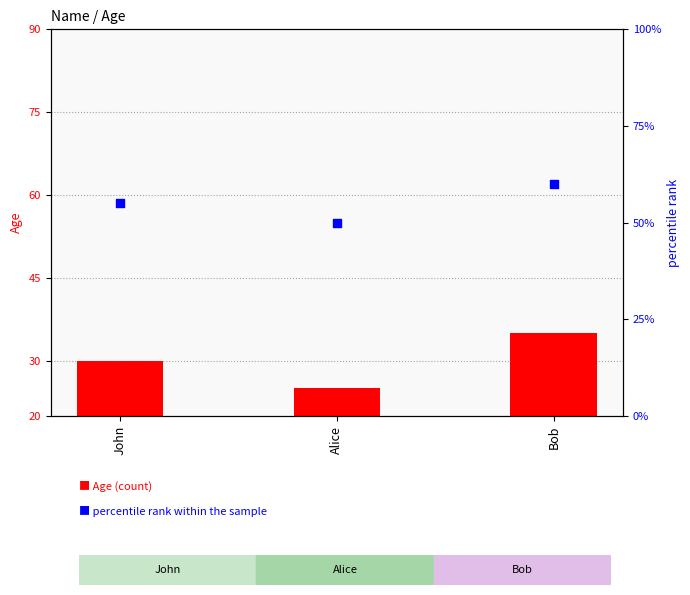

Which series has the largest total across all categories?

percentile rank within the sample